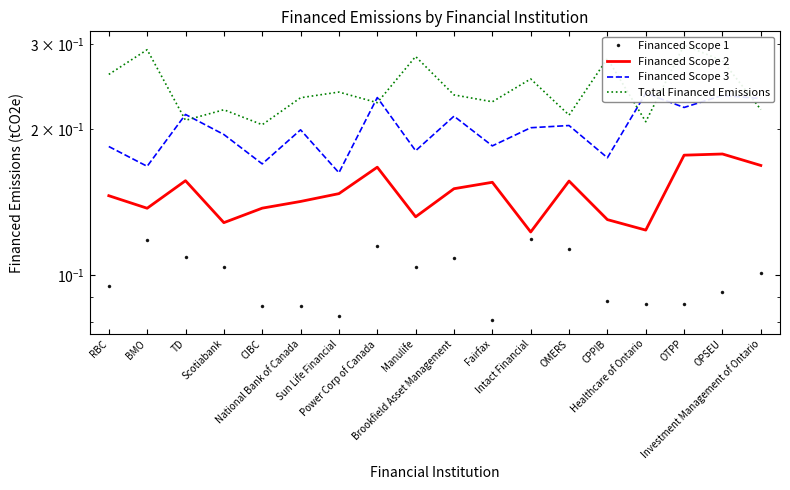

Is the value of Financed Scope 2 at CIBC greater than the value of Financed Scope 3 at TD?

No